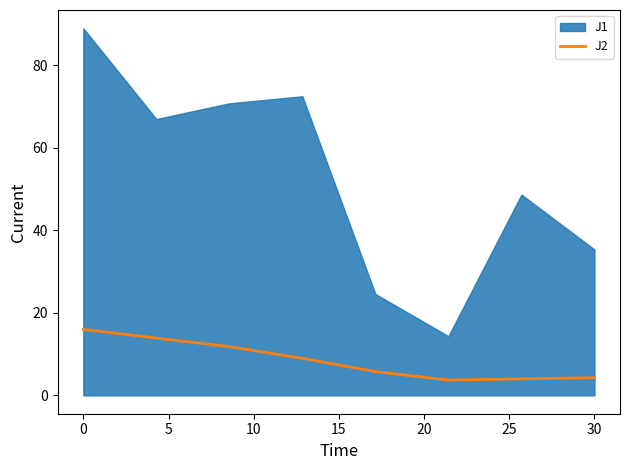

True or false: there are more than 1 points higher than both neighbors.

False